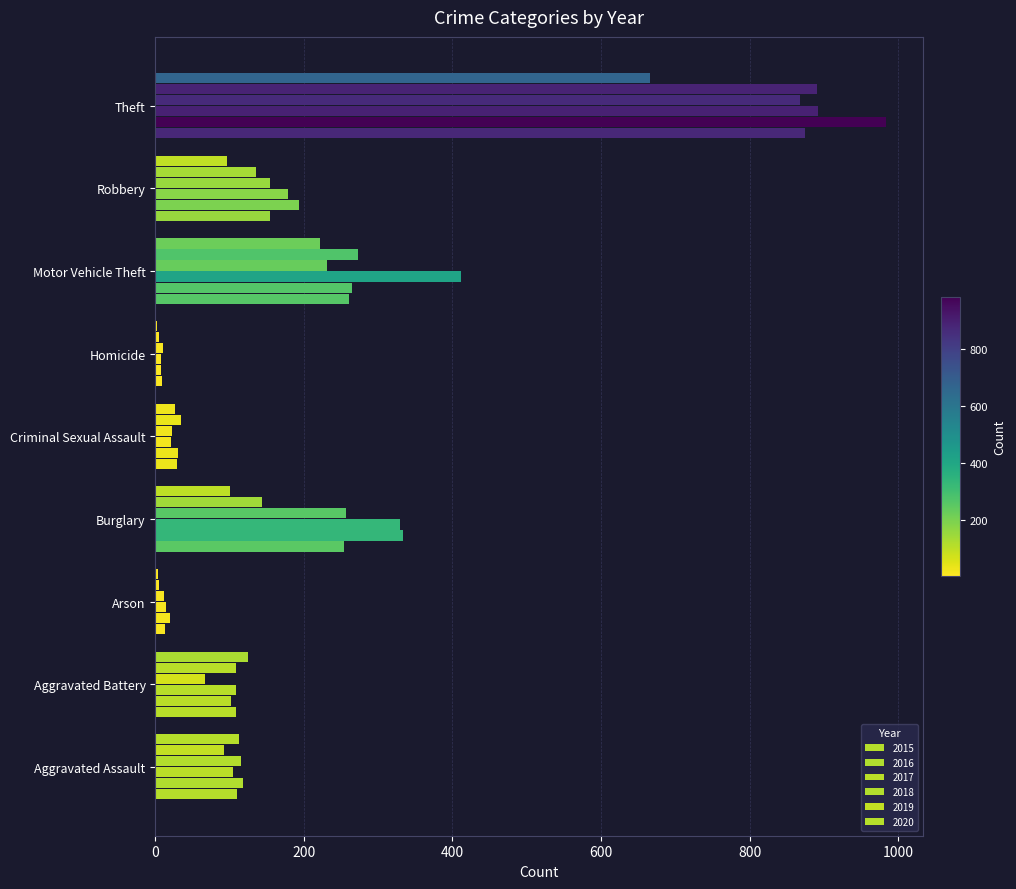

At how many categories does at least one series exceed 344?

2